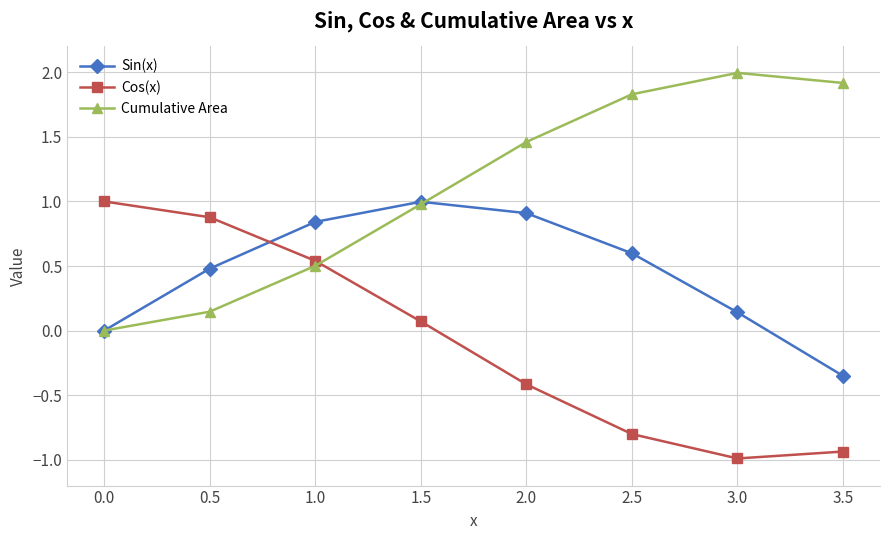

The Cumulative Area series shows 2.6 at 3.5. True or false?

False